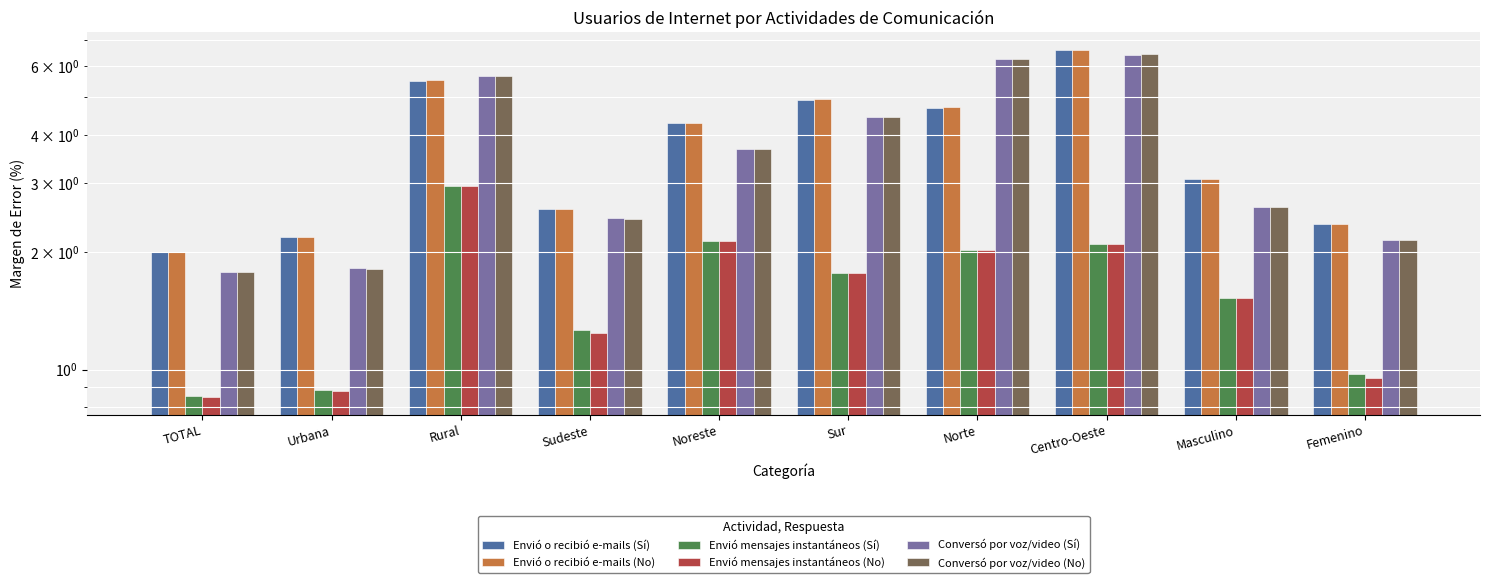

Reading right to left, extract all data points from this chart.

Envió o recibió e-mails (Sí): Femenino=2.4	Masculino=3.1	Centro-Oeste=6.6	Norte=4.7	Sur=4.9	Noreste=4.3	Sudeste=2.6	Rural=5.5	Urbana=2.2	TOTAL=2.0
Envió o recibió e-mails (No): Femenino=2.4	Masculino=3.1	Centro-Oeste=6.6	Norte=4.7	Sur=4.9	Noreste=4.3	Sudeste=2.6	Rural=5.5	Urbana=2.2	TOTAL=2.0
Envió mensajes instantáneos (Sí): Femenino=1.0	Masculino=1.5	Centro-Oeste=2.1	Norte=2.0	Sur=1.8	Noreste=2.1	Sudeste=1.3	Rural=2.9	Urbana=0.9	TOTAL=0.9
Envió mensajes instantáneos (No): Femenino=1.0	Masculino=1.5	Centro-Oeste=2.1	Norte=2.0	Sur=1.8	Noreste=2.1	Sudeste=1.2	Rural=2.9	Urbana=0.9	TOTAL=0.8
Conversó por voz/video (Sí): Femenino=2.1	Masculino=2.6	Centro-Oeste=6.4	Norte=6.2	Sur=4.4	Noreste=3.7	Sudeste=2.4	Rural=5.6	Urbana=1.8	TOTAL=1.8
Conversó por voz/video (No): Femenino=2.1	Masculino=2.6	Centro-Oeste=6.4	Norte=6.2	Sur=4.4	Noreste=3.7	Sudeste=2.4	Rural=5.6	Urbana=1.8	TOTAL=1.8